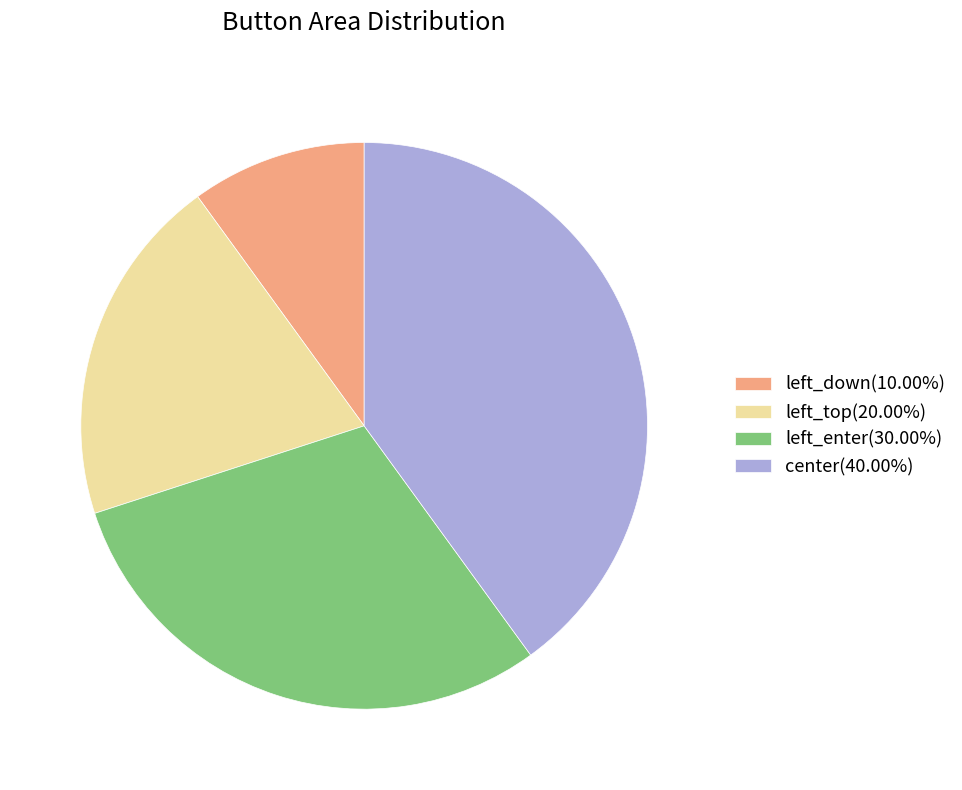

Do center and left_enter together represent more than half of the pie?

Yes